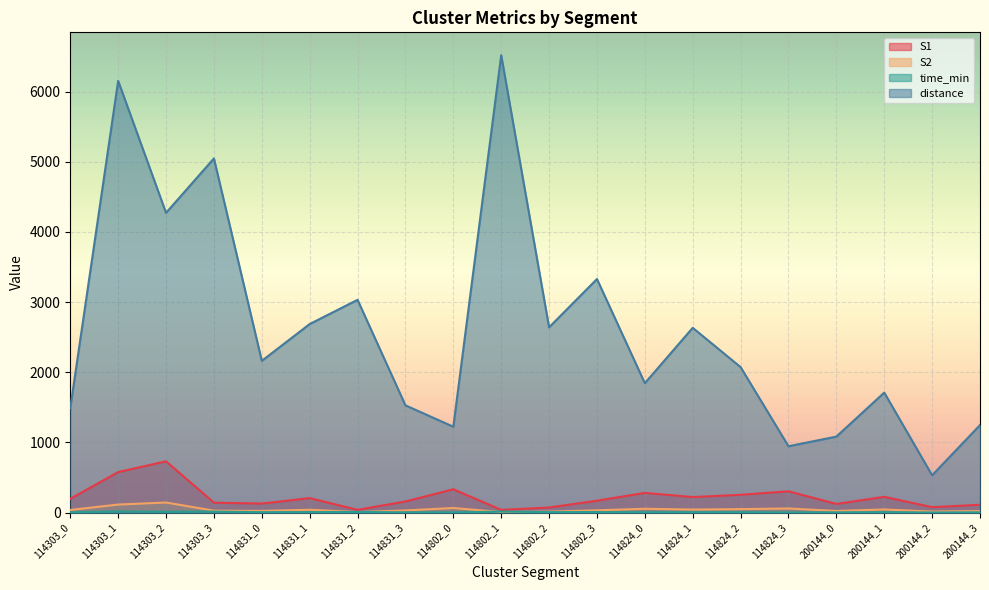

What is the difference between the time_min values at 200144_2 and 114831_2?

6.9